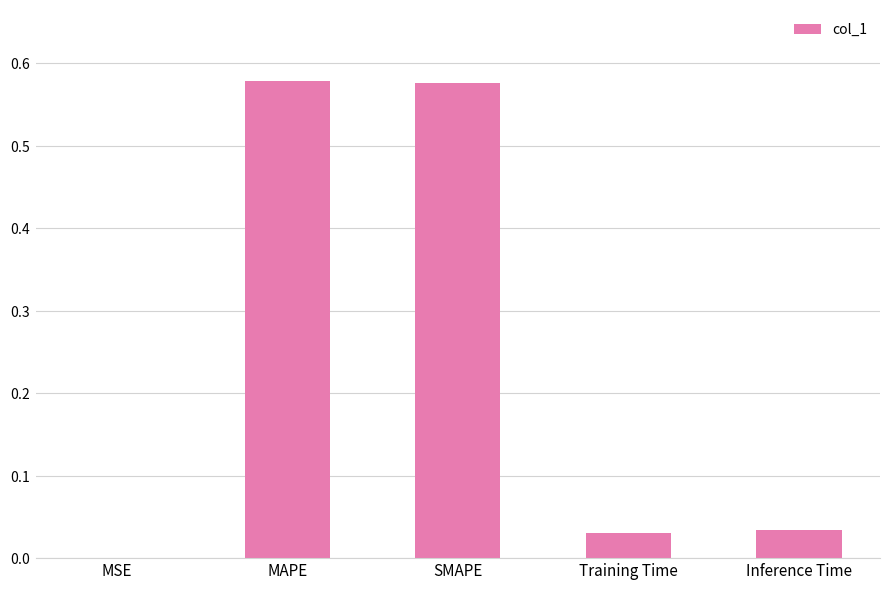

Reading right to left, list all the values displayed in this chart.

Inference Time=0.0	Training Time=0.0	SMAPE=0.6	MAPE=0.6	MSE=0.0